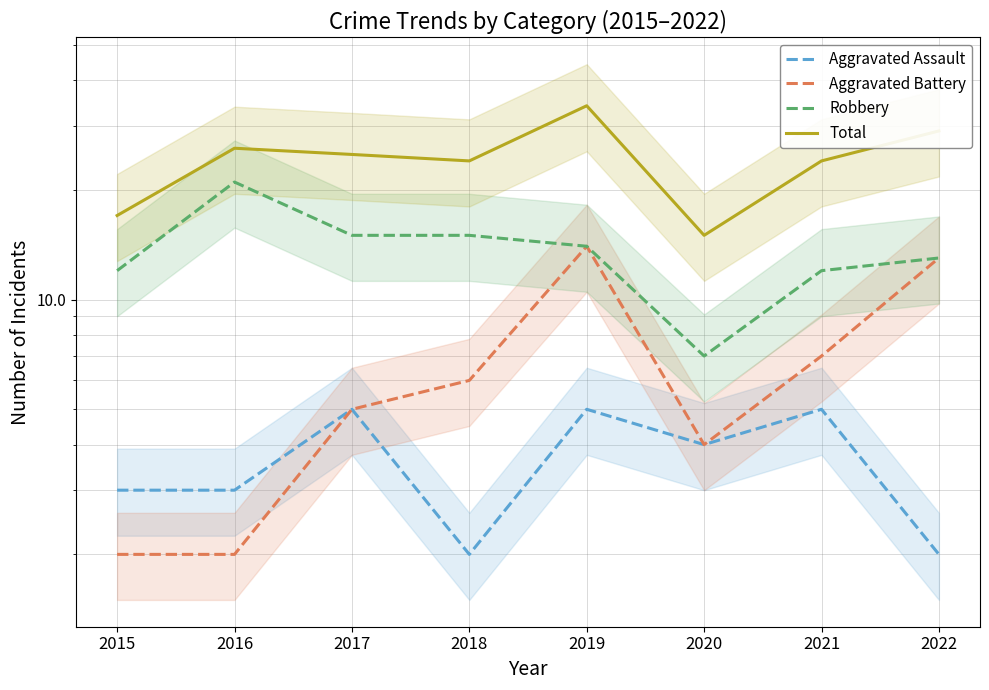

The Robbery series shows 21 at 2016. True or false?

True